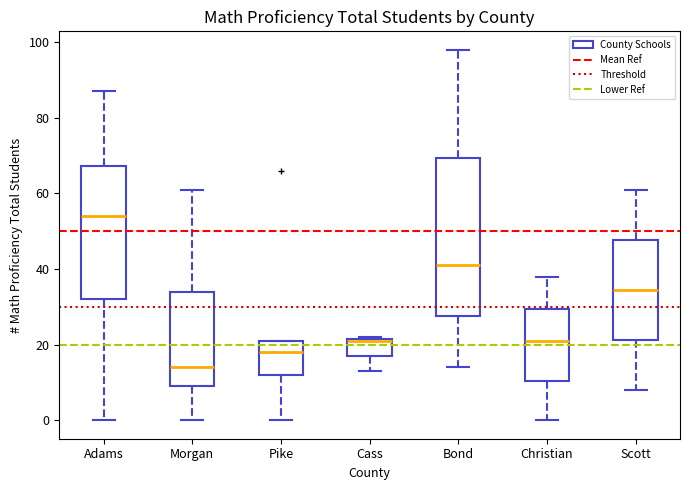

Where is the lower edge of the box for Morgan on the y-axis? The values are not printed on the chart, so give them approximately, as read against the axis.

10